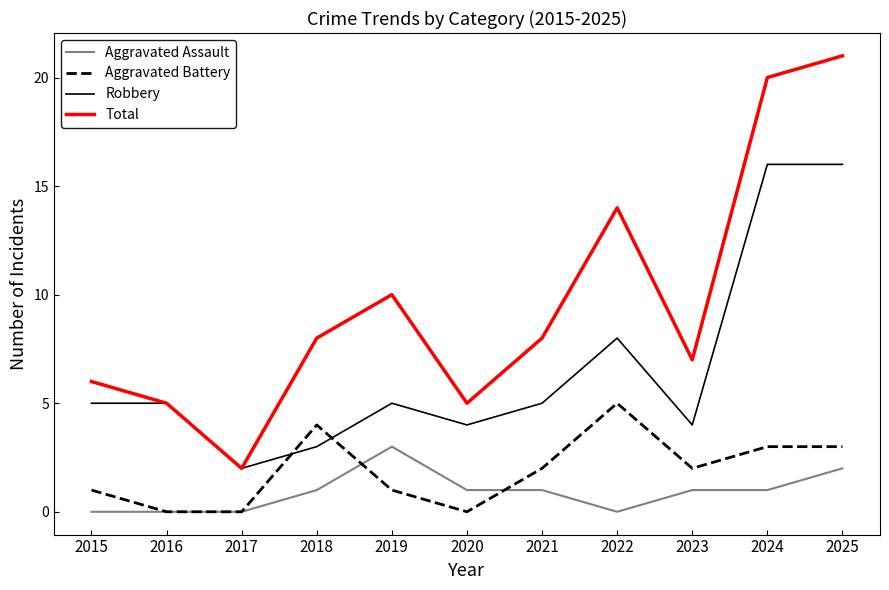

At which category does Total reach its first local peak?

2019